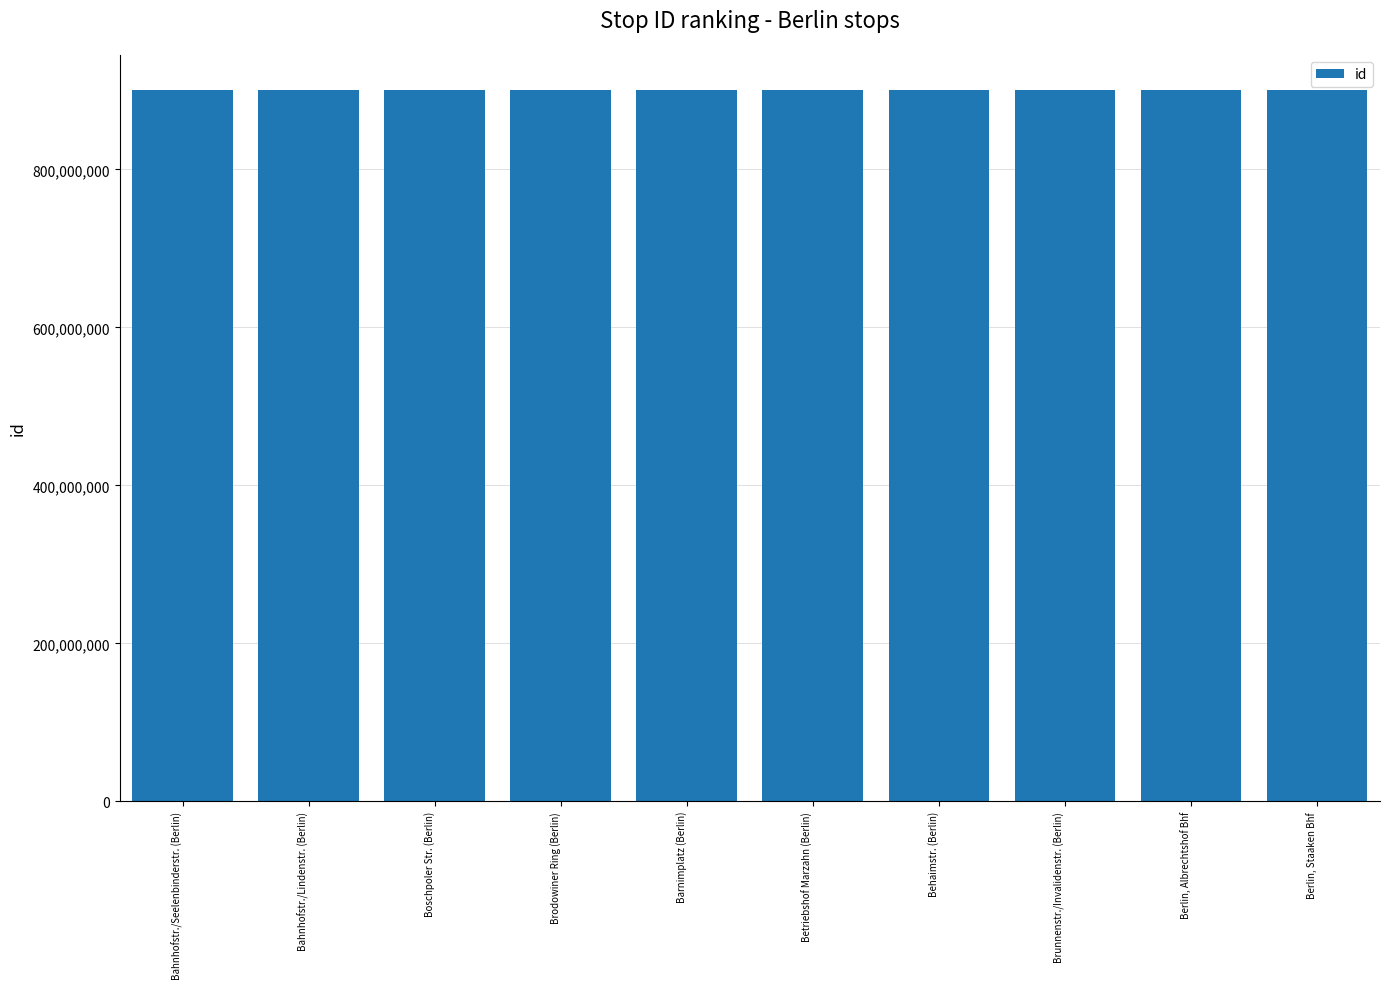

What is the sum of the values at Brodowiner Ring (Berlin) and Berlin, Albrechtshof Bhf?

1800207692